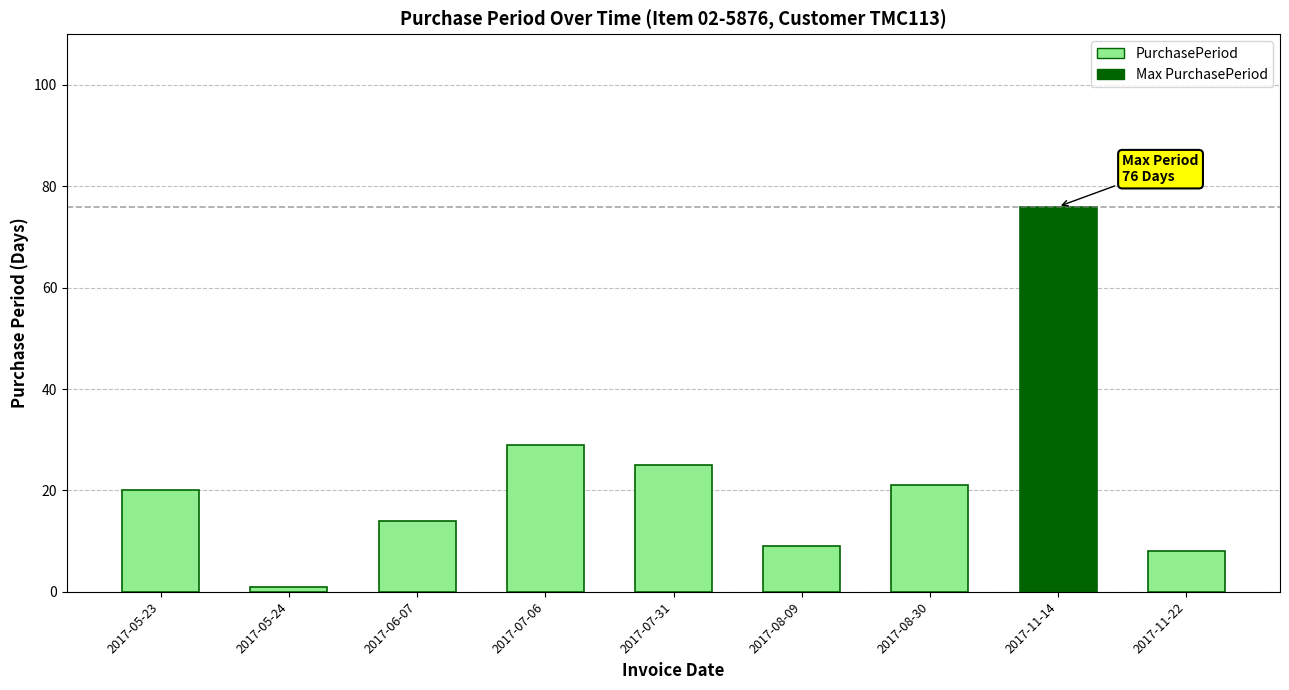

What is the average value?

23